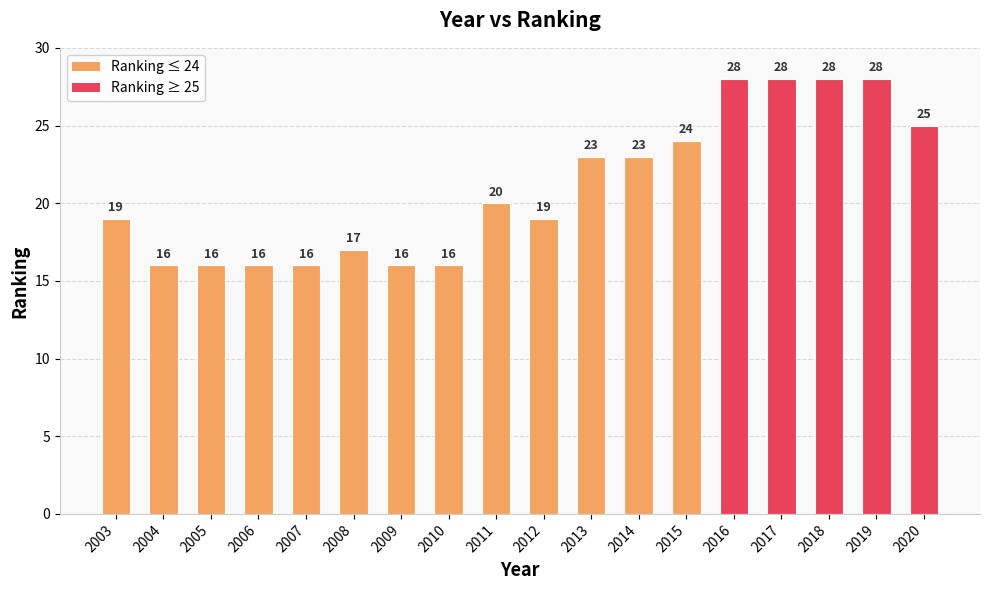

Reading left to right, what are all the values shown in this chart?

19	16	16	16	16	17	16	16	20	19	23	23	24	28	28	28	28	25